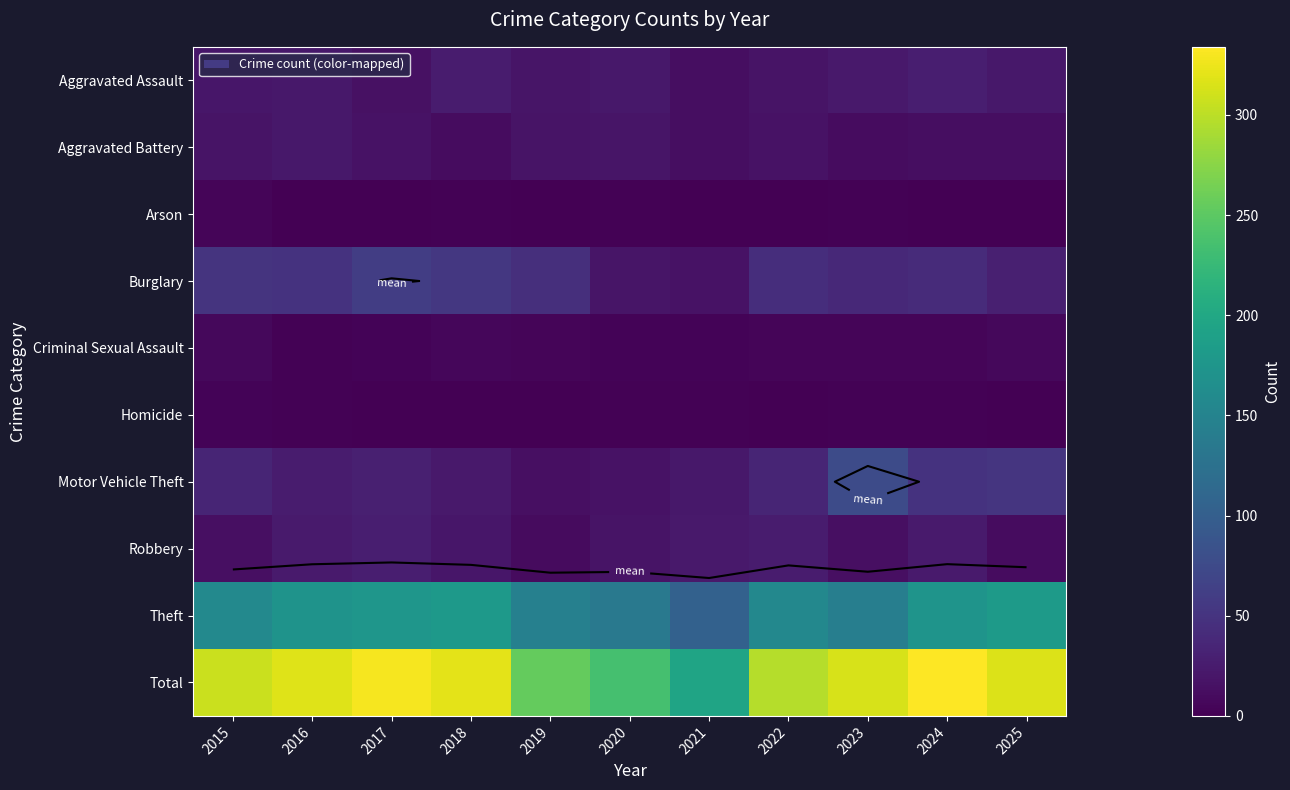

Where is Motor Vehicle Theft nearest to the value 45?

2024